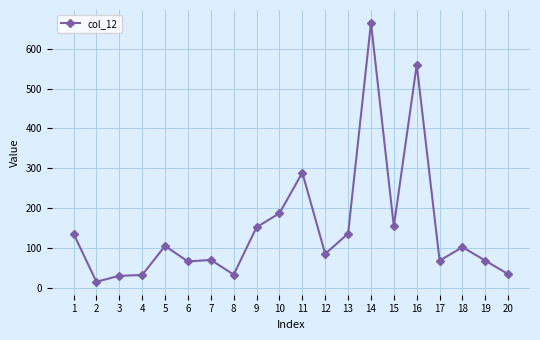

At which label does the data first exceed 102?

1